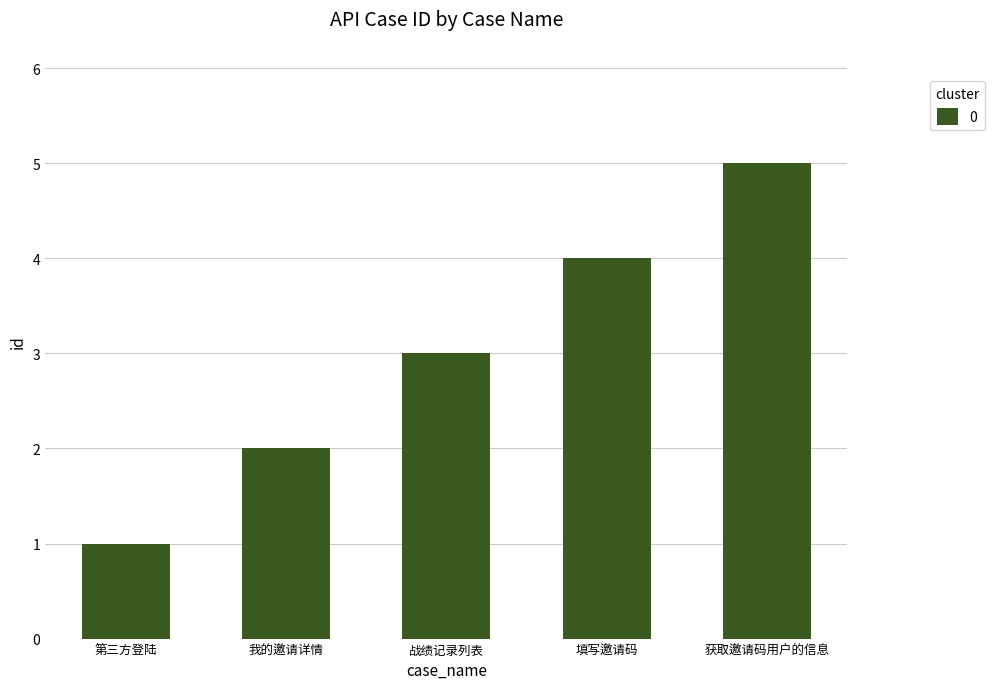

What is the average value?

3